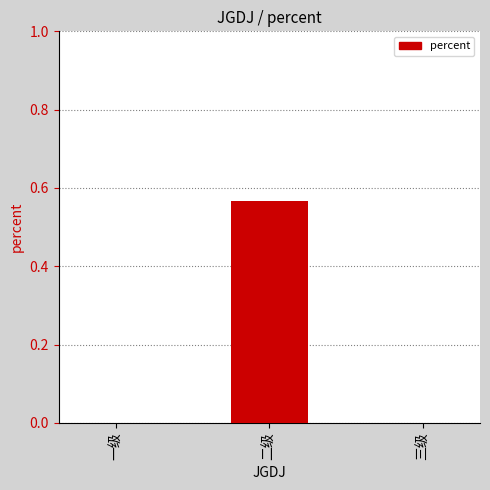

The chart shows a value of -0.3 at 一级. True or false?

False